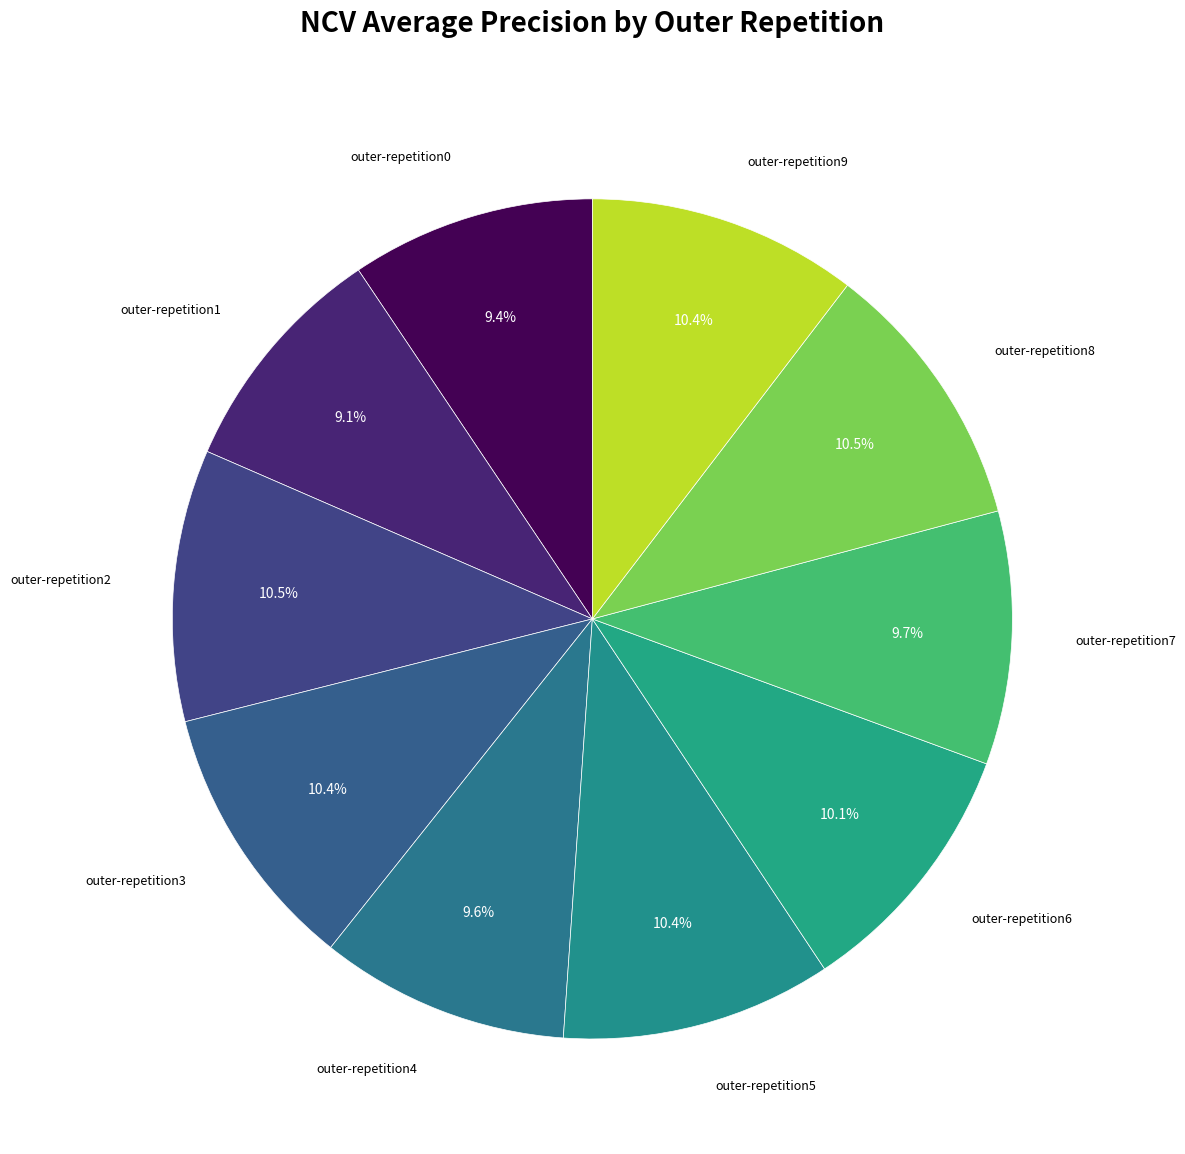

To the nearest percent, what is the average slice percentage?

10%